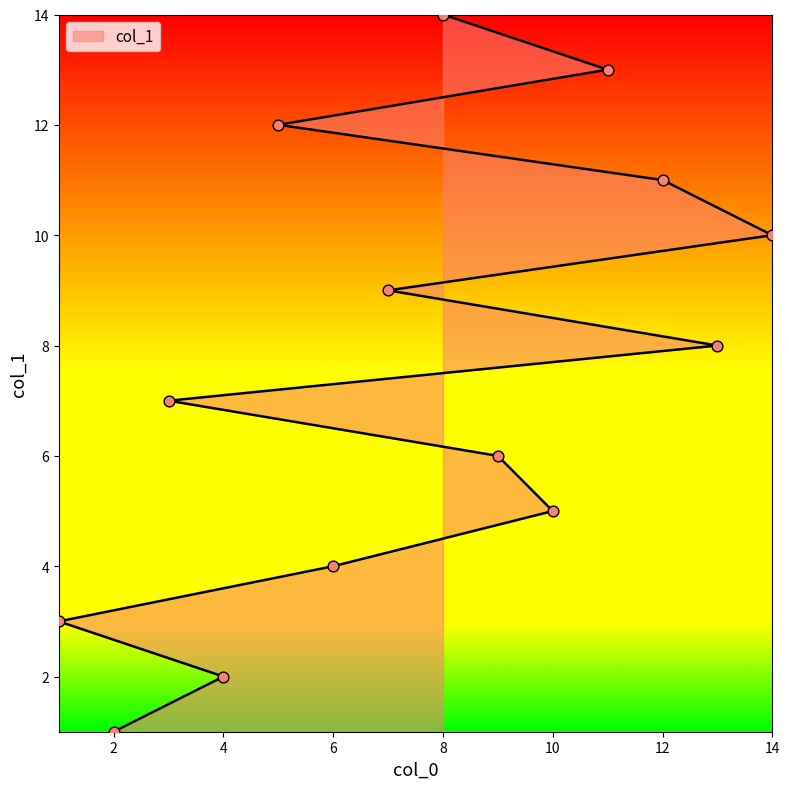

What is the change in value from 9 to 8?

+8